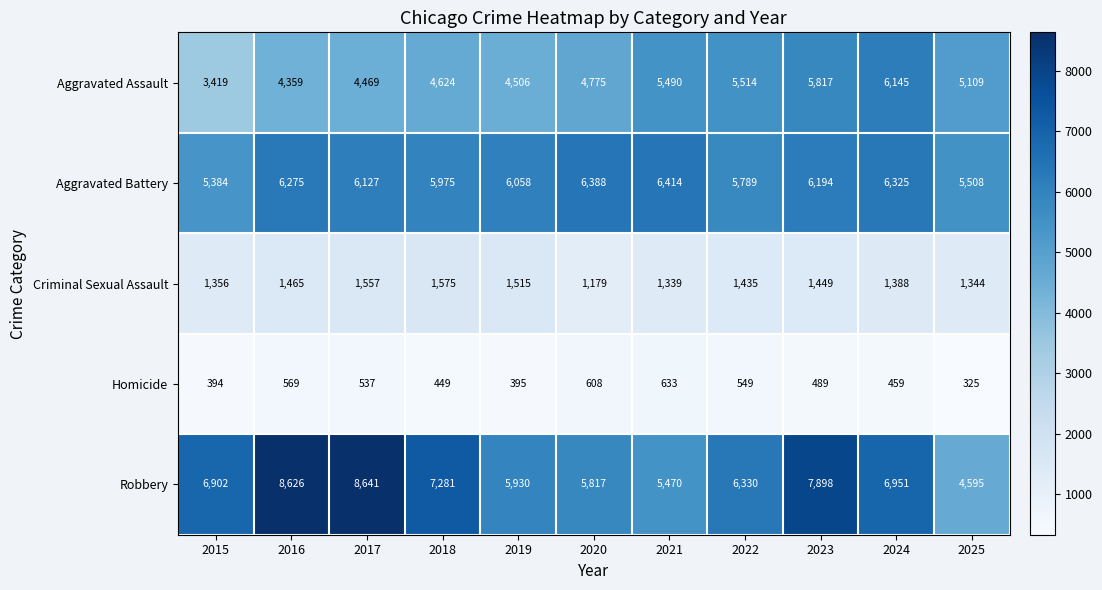

What is the average value of the Aggravated Battery series?

6040